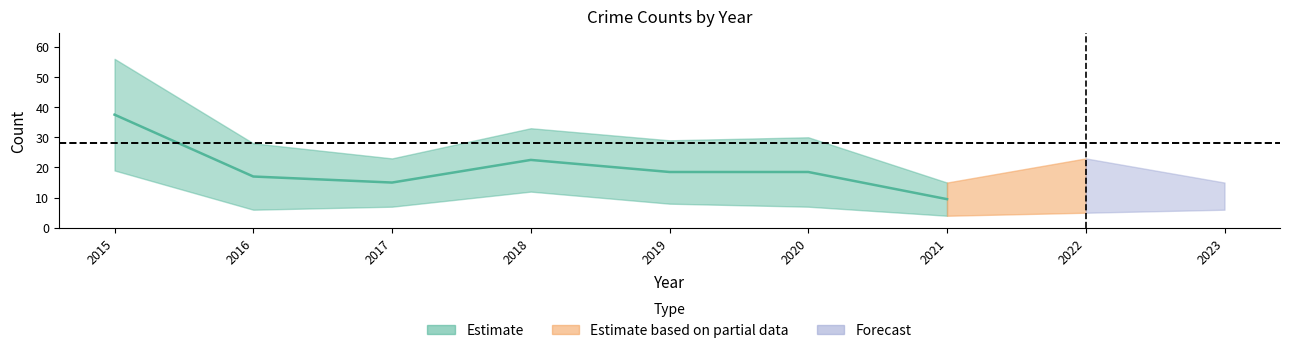

True or false: Theft and Robbery intersect in this chart.

False